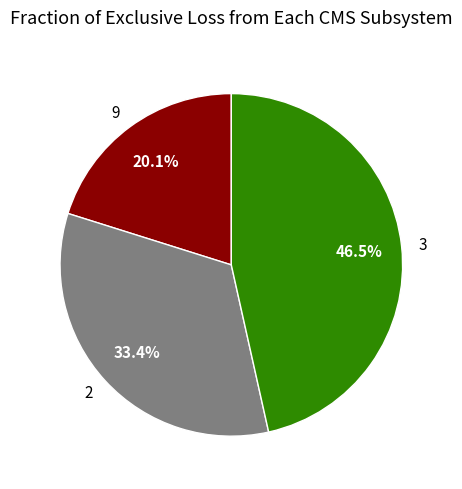

Does 3 represent more than half of the total?

No